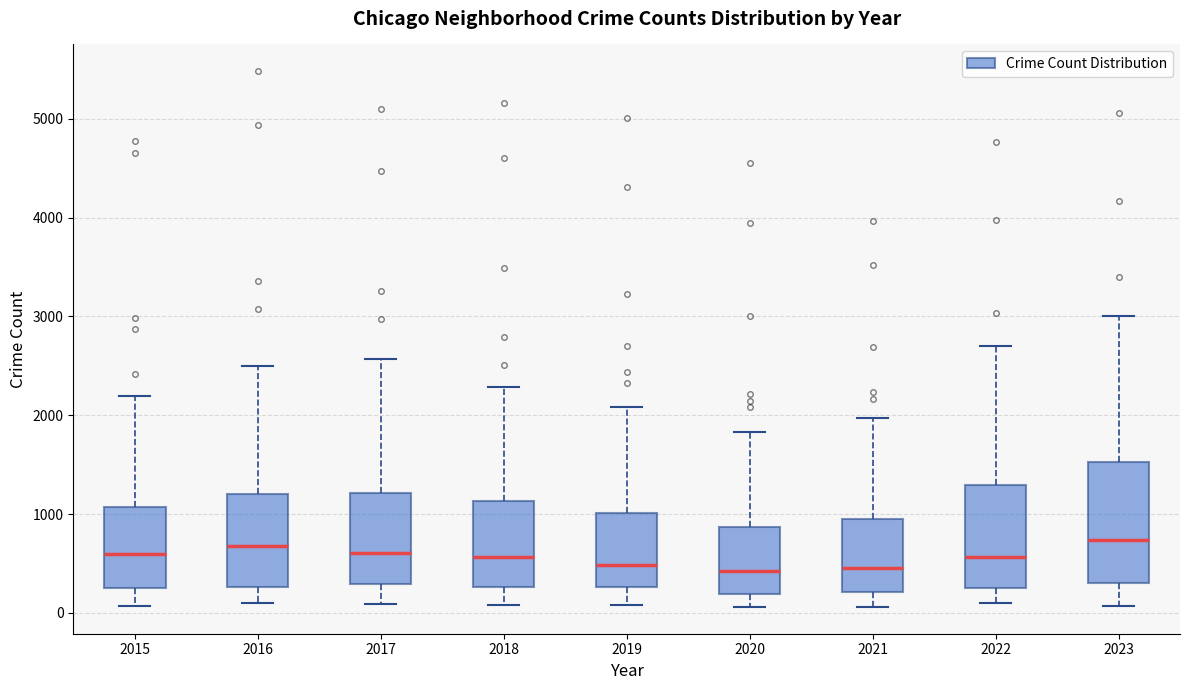

Comparing the boxes themselves (not the whiskers), which one is the tallest?

2023